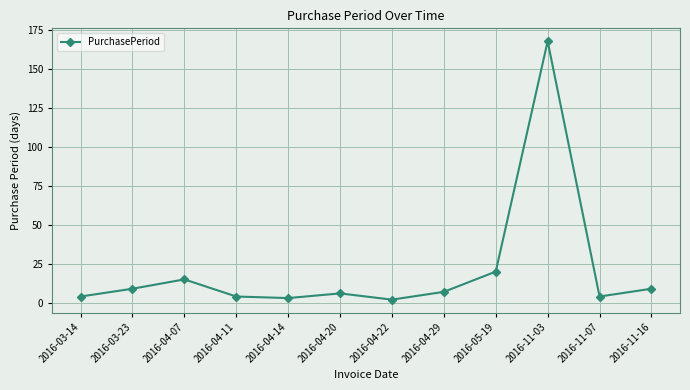

Which label corresponds to the largest value in the chart?

2016-11-03